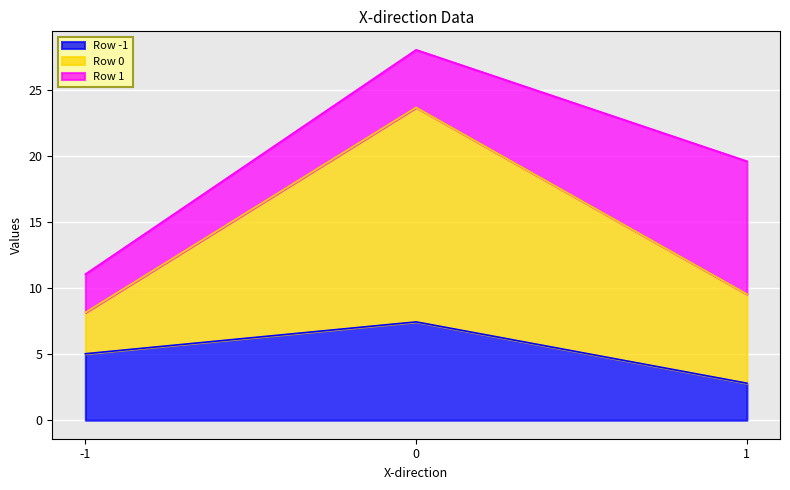

What is the total value across all series at -1?

11.1